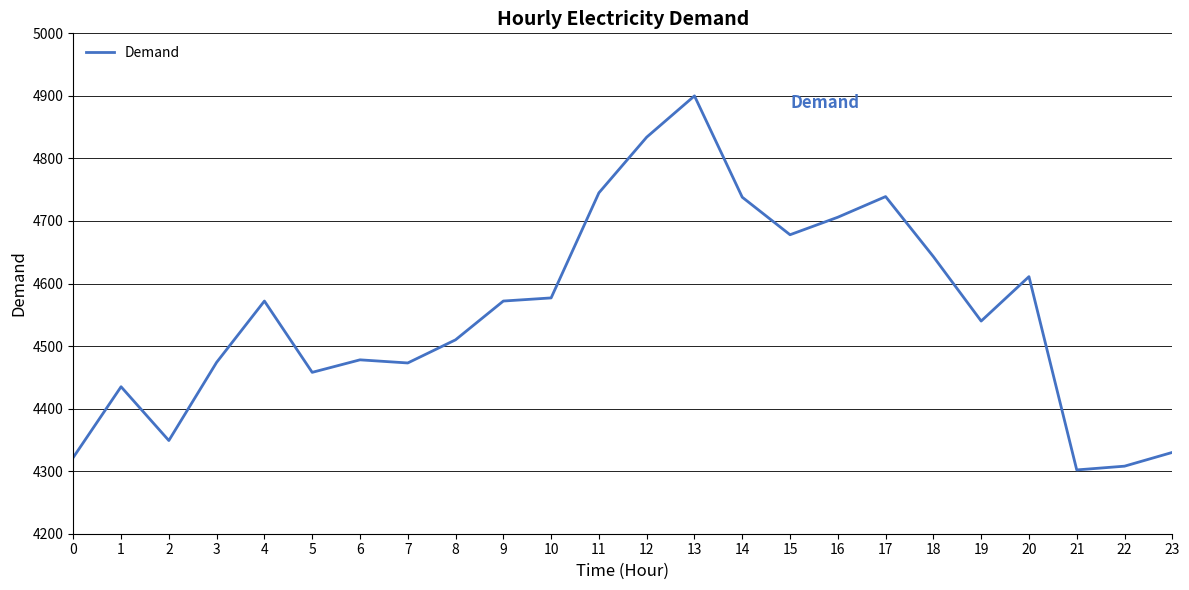

What is the minimum value shown in the chart?

4302